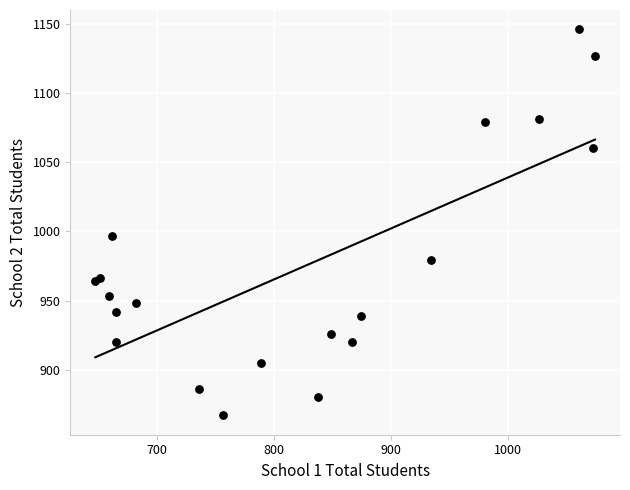

What Y value in the scatter plot is closest to 1006?

997